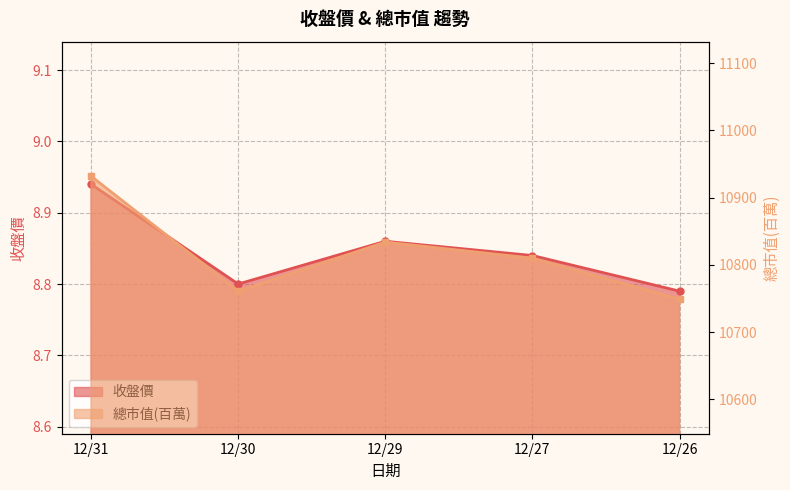

What is the difference between the maximum and minimum values in the 收盤價 series?

0.2